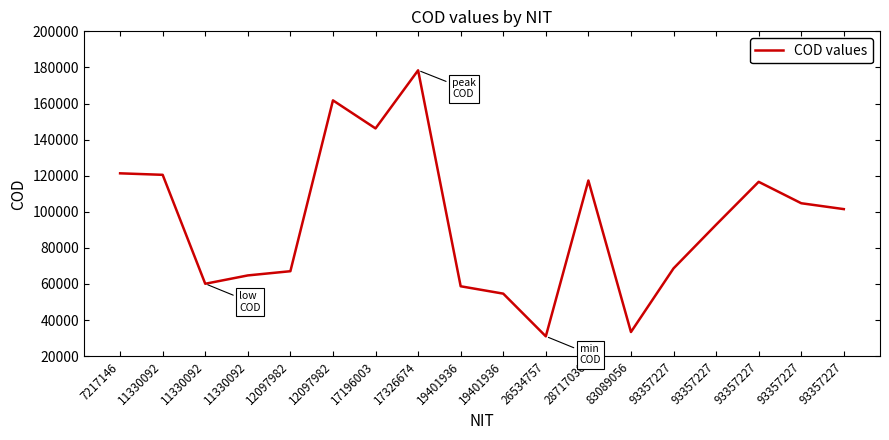

True or false: the data shows 30996 at 26534757.

True